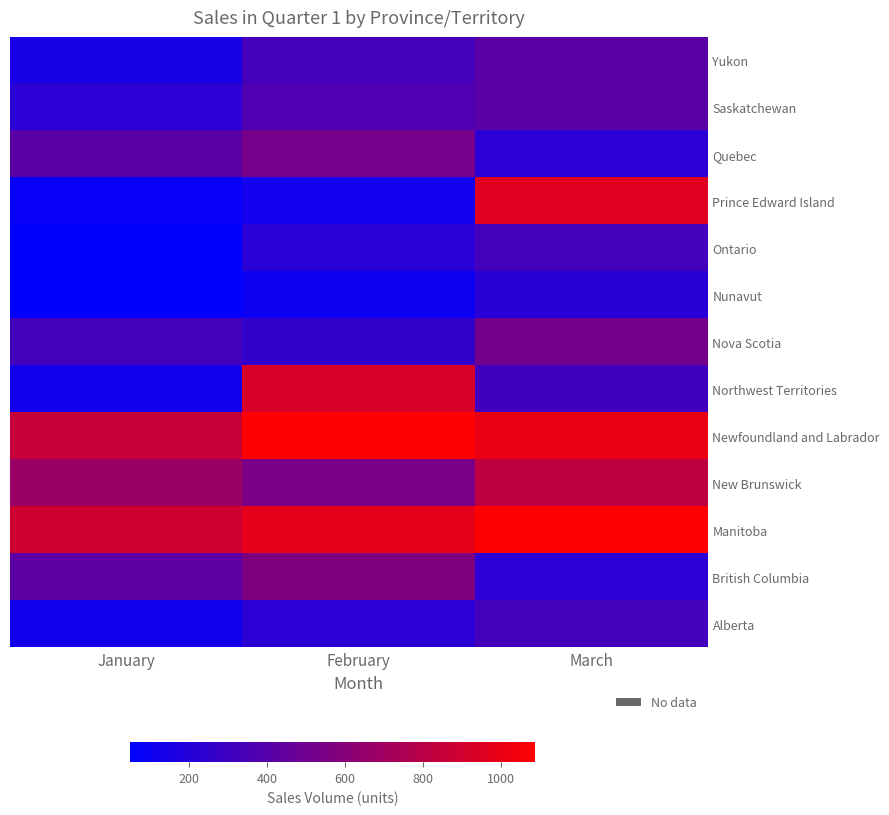

What is the total value across all series at March?

6815